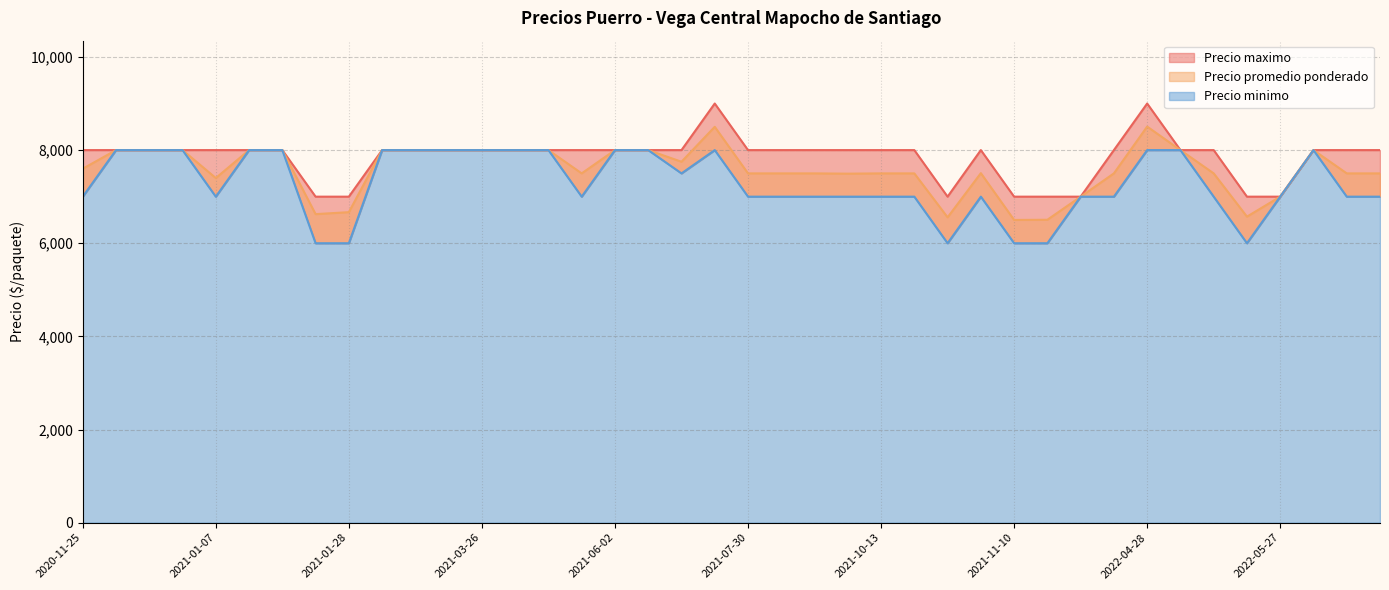

How many Precio minimo values are between 7000 and 8000?

34